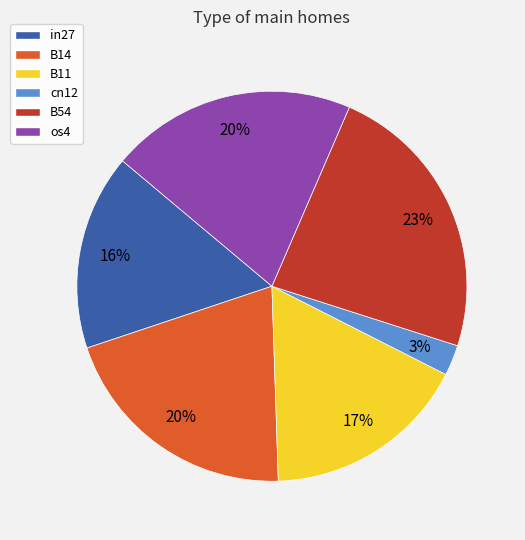

Which slice is the largest?

B54